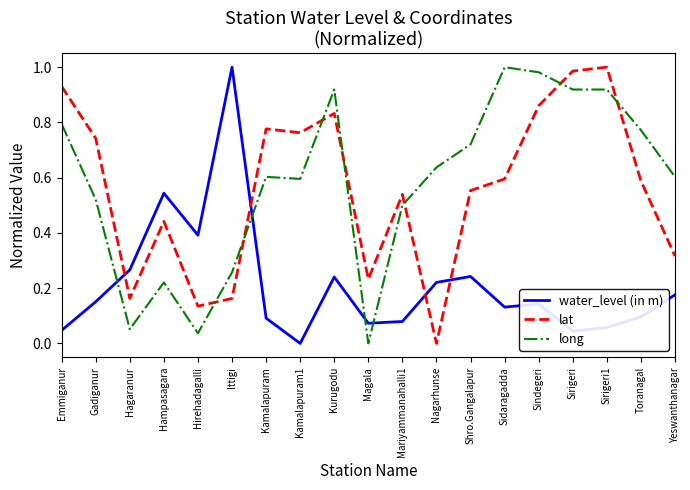

Is the value of long at Hampasagara greater than the value of lat at Magala?

No